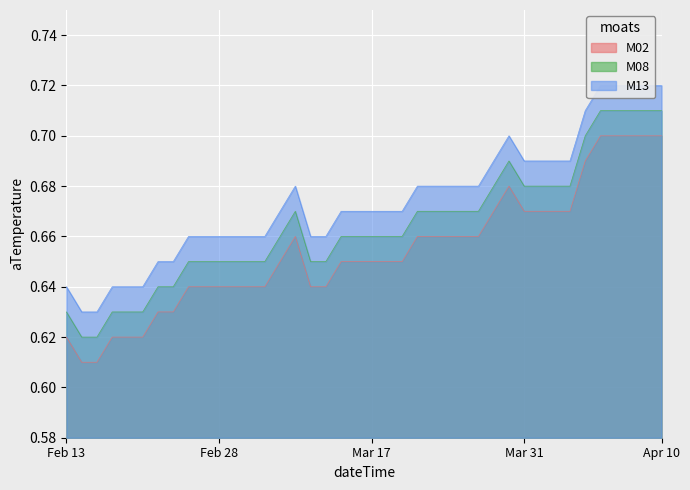

True or false: M13 and M02 intersect in this chart.

False